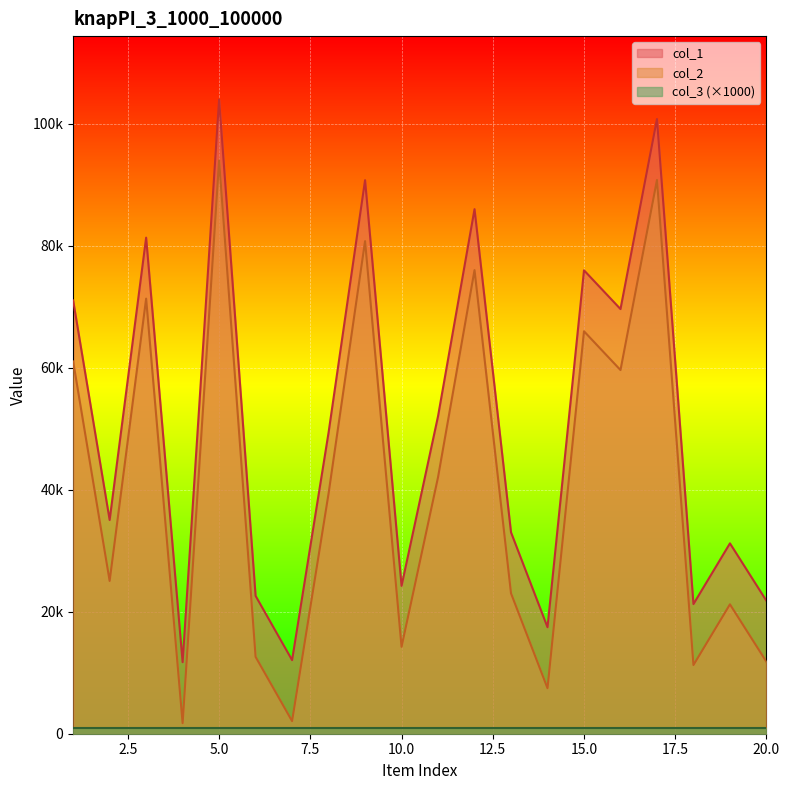

What is the maximum value shown in the chart?

104005